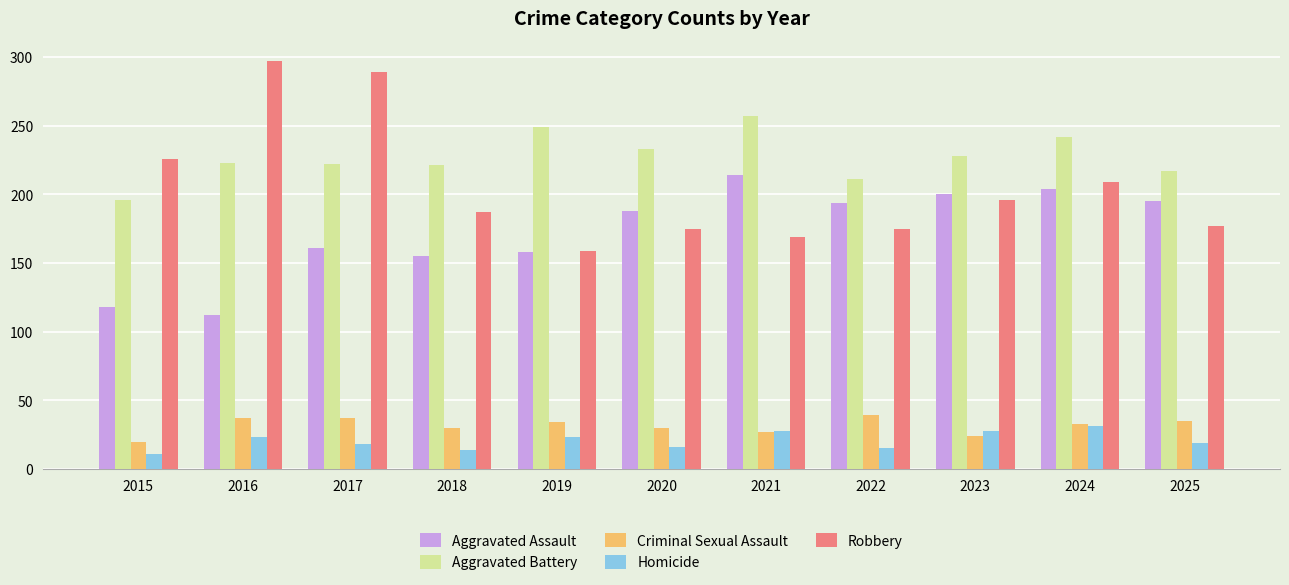

Are the bars horizontal?

No